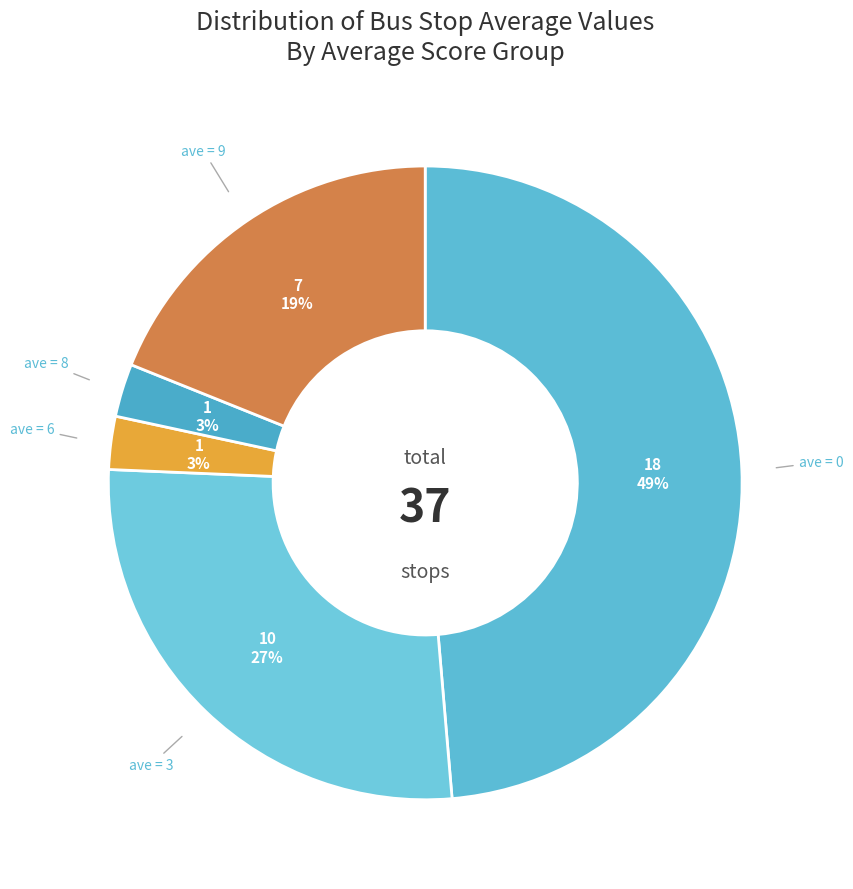

What is the largest slice in the pie chart?

ave = 0